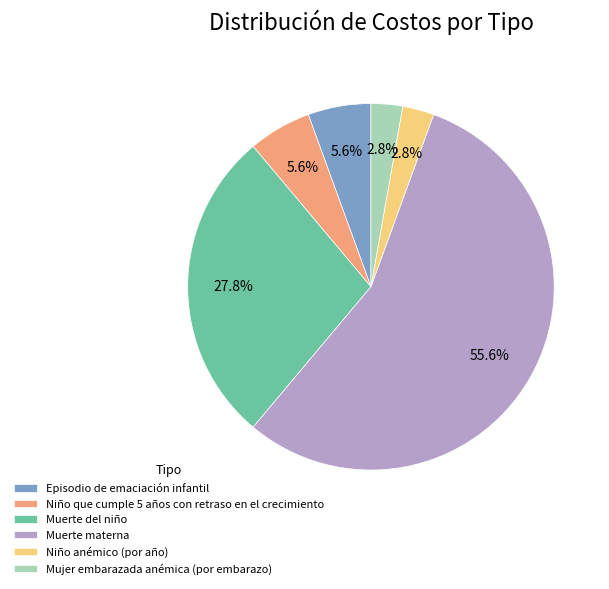

How many slices are in this pie chart?

6